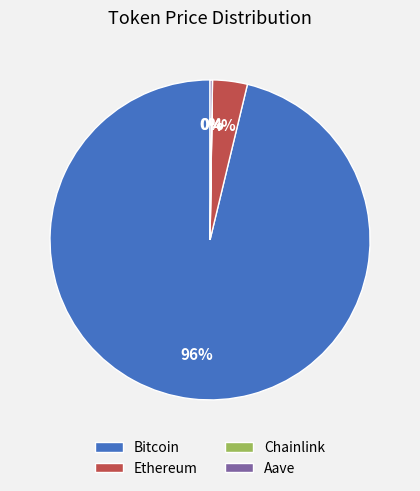

What is the majority slice?

Bitcoin